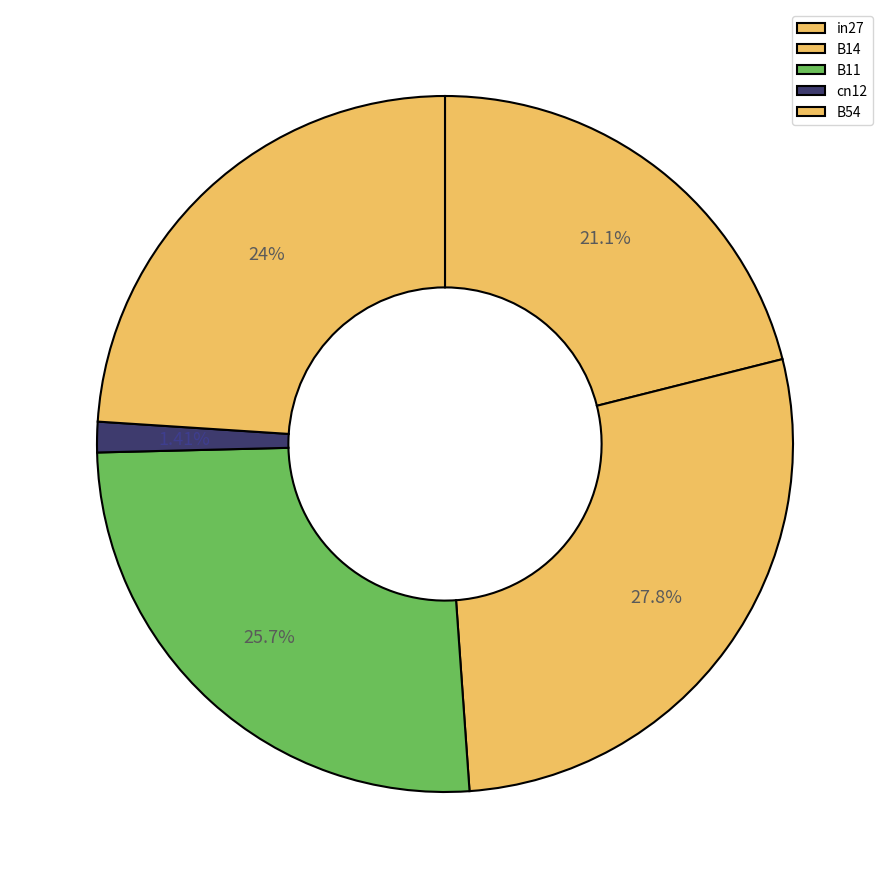

To the nearest percent, what percentage of the pie is cn12?

1%